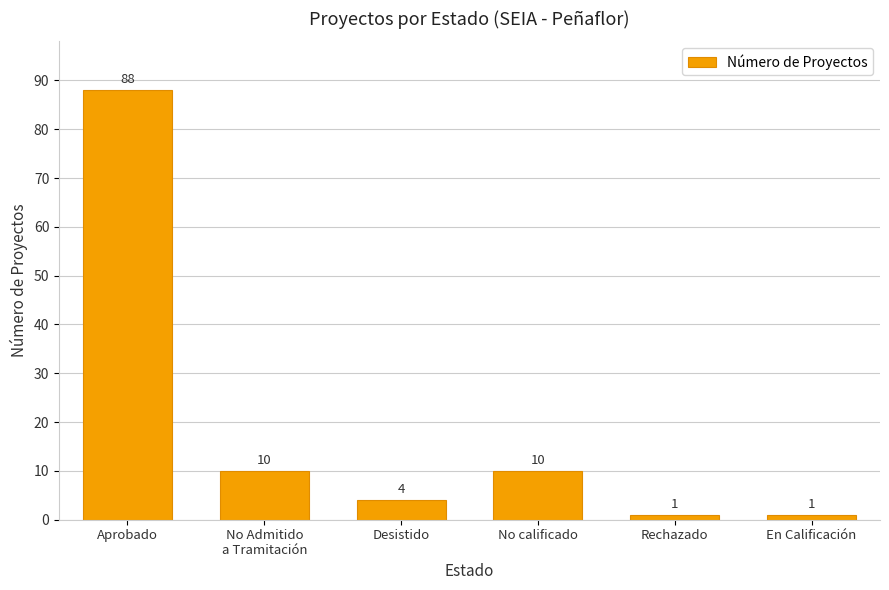

Is it true that the value at Rechazado is 1?

True